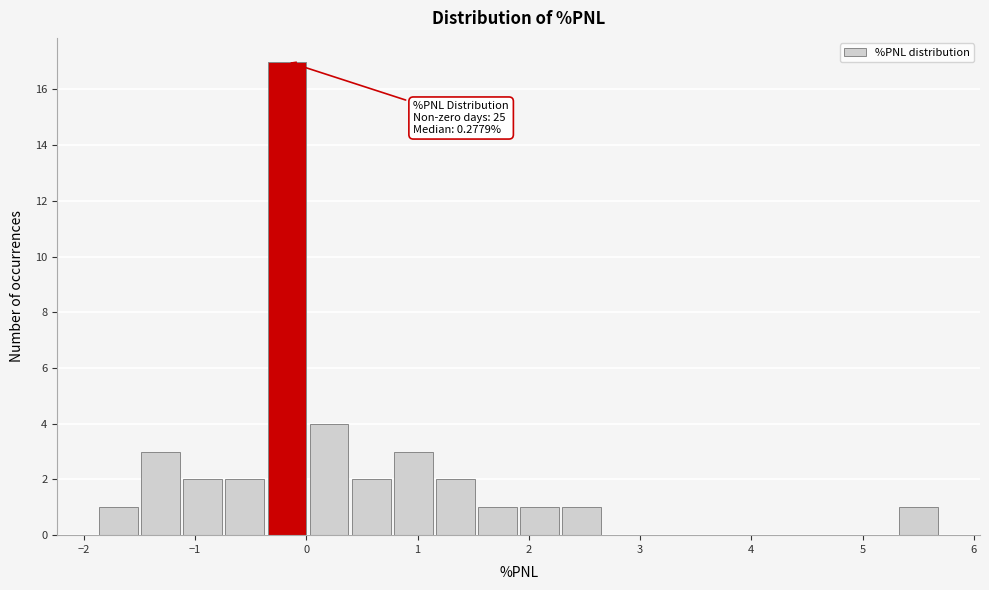

Read against the x-axis, roughly where is the centre of the tallest bar?

-0.2